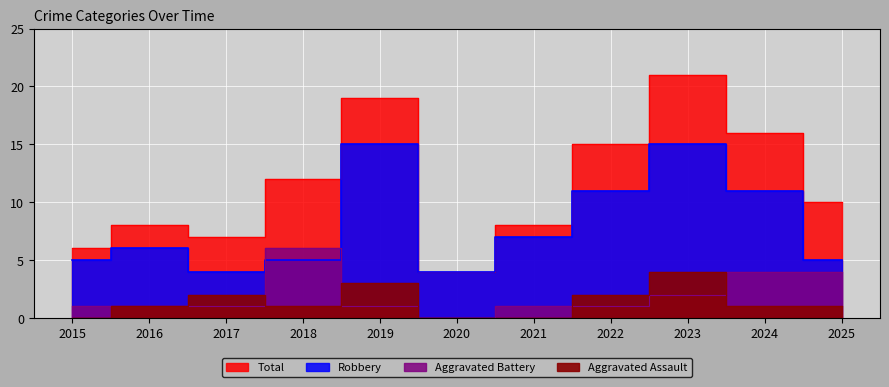

The value of Total at 2022 is 15. True or false?

True